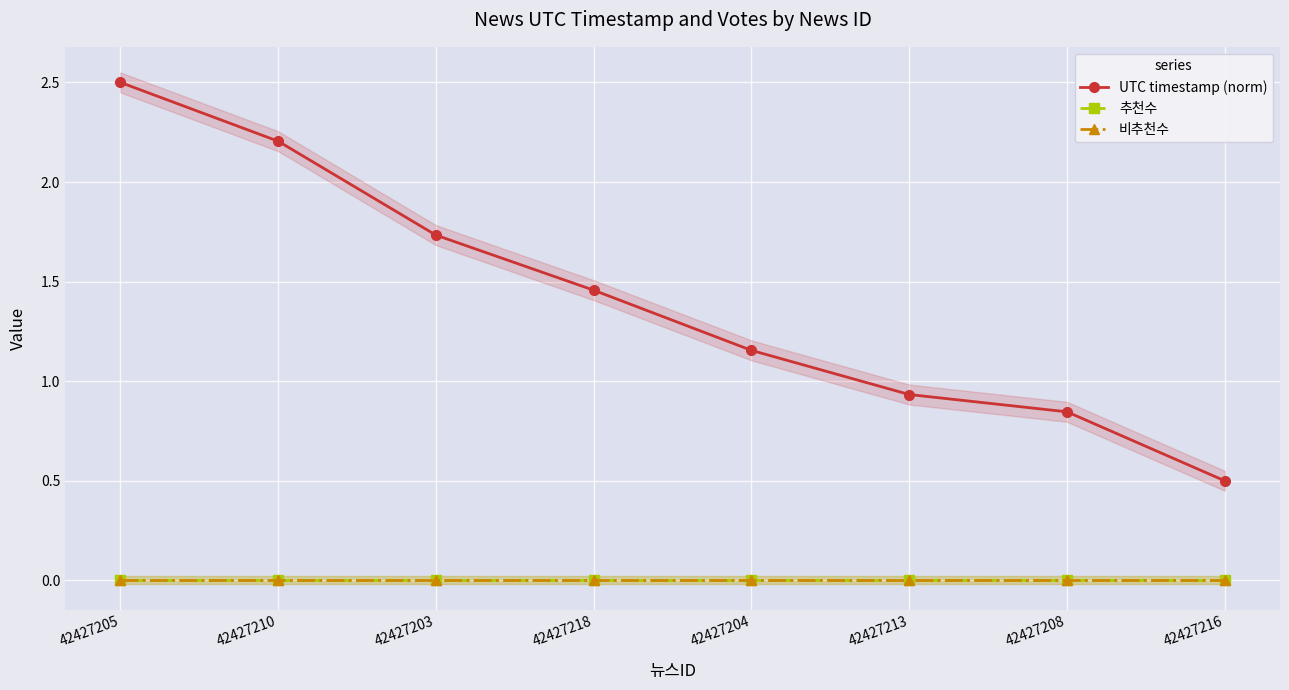

True or false: 추천수 and 비추천수 intersect in this chart.

False